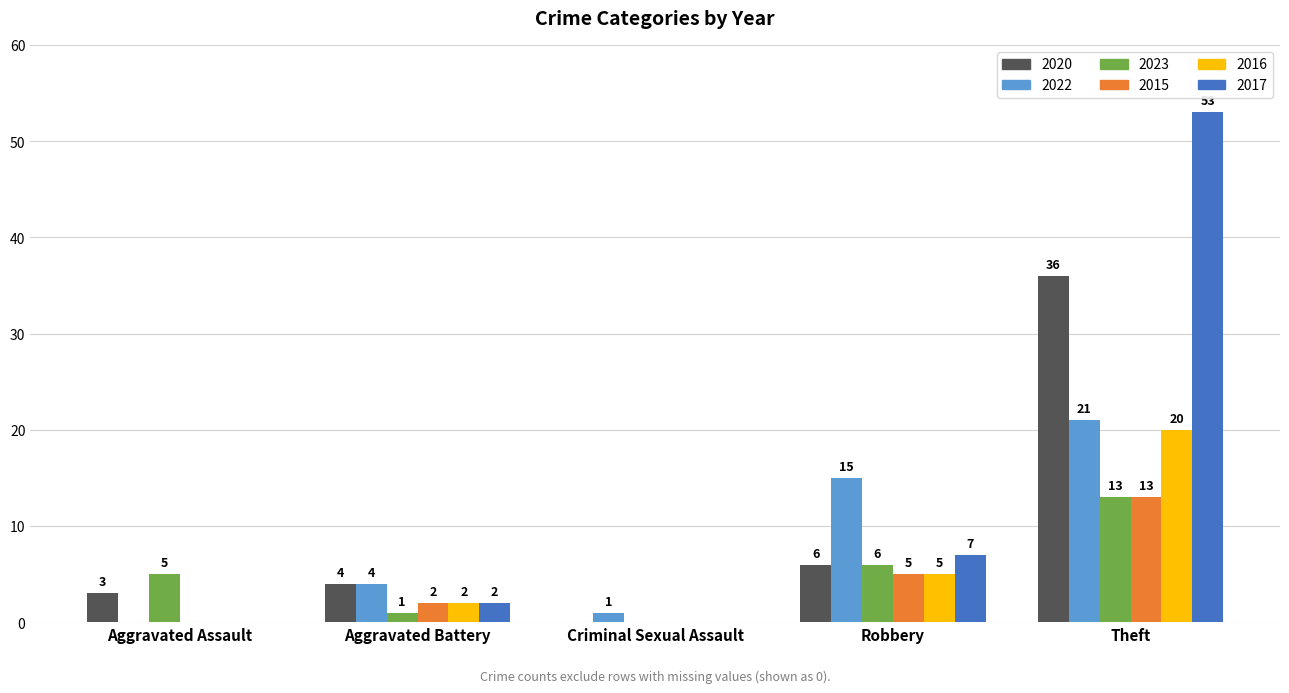

The 2022 series shows 21 at Theft. True or false?

True